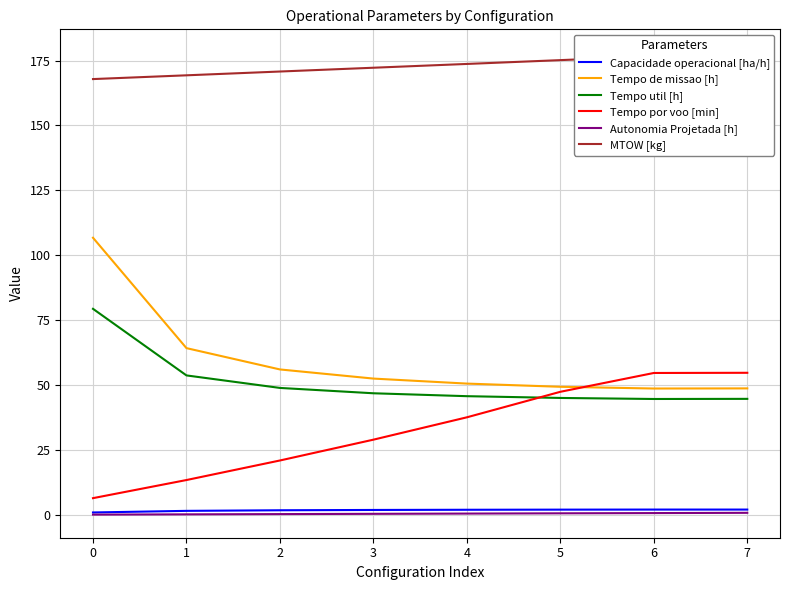

What is the value of the Tempo de missao [h] point at the 6th from the left?

49.4